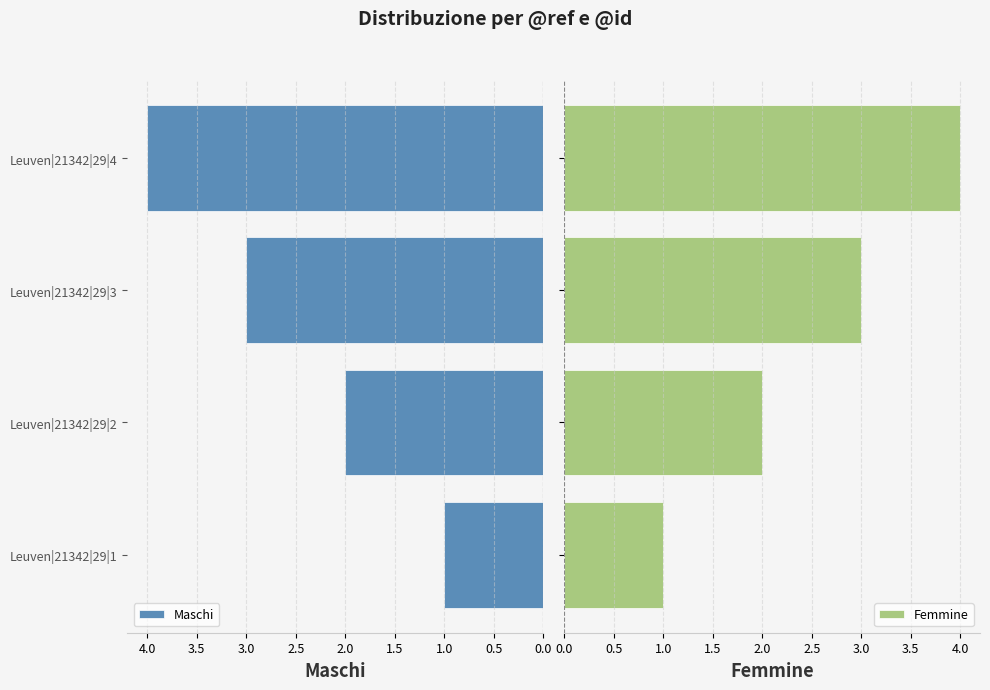

The value of Maschi at Leuven|21342|29|2 is 2. True or false?

True